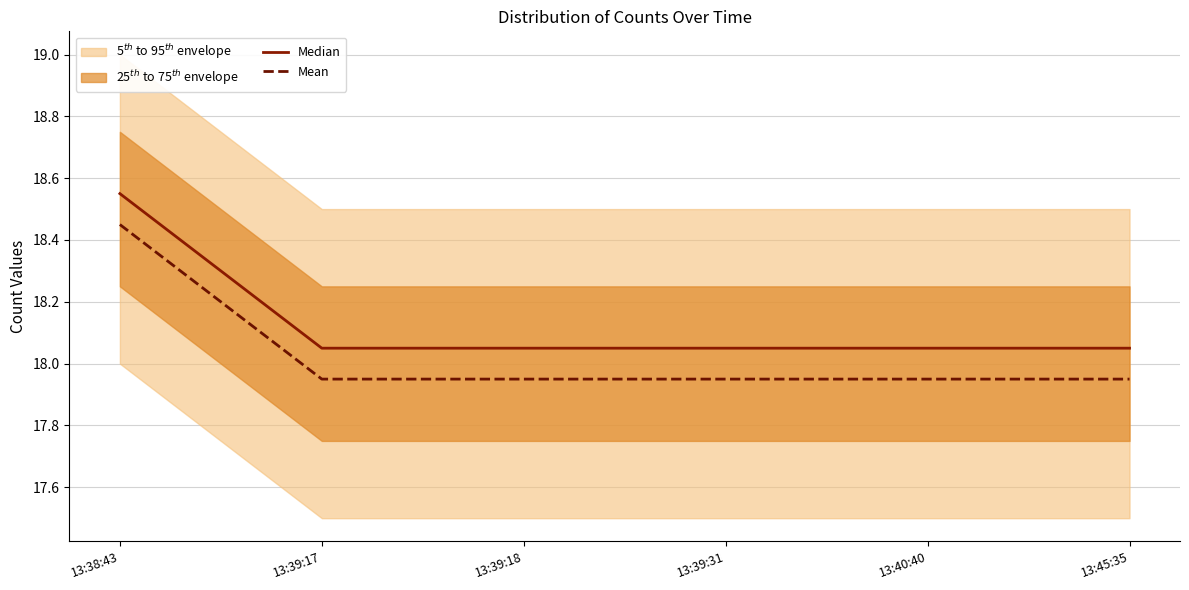

What is the sum of the Mean values at 13:39:17 and 13:39:31?

35.9